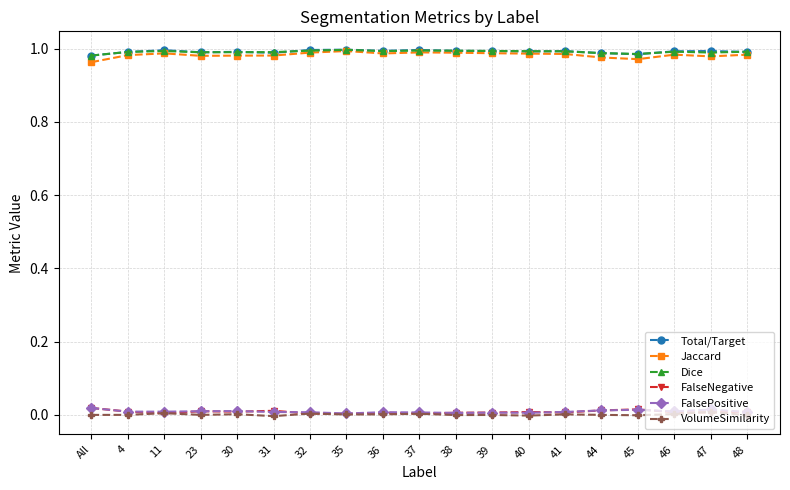

Which series has the largest range (max minus min)?

Jaccard